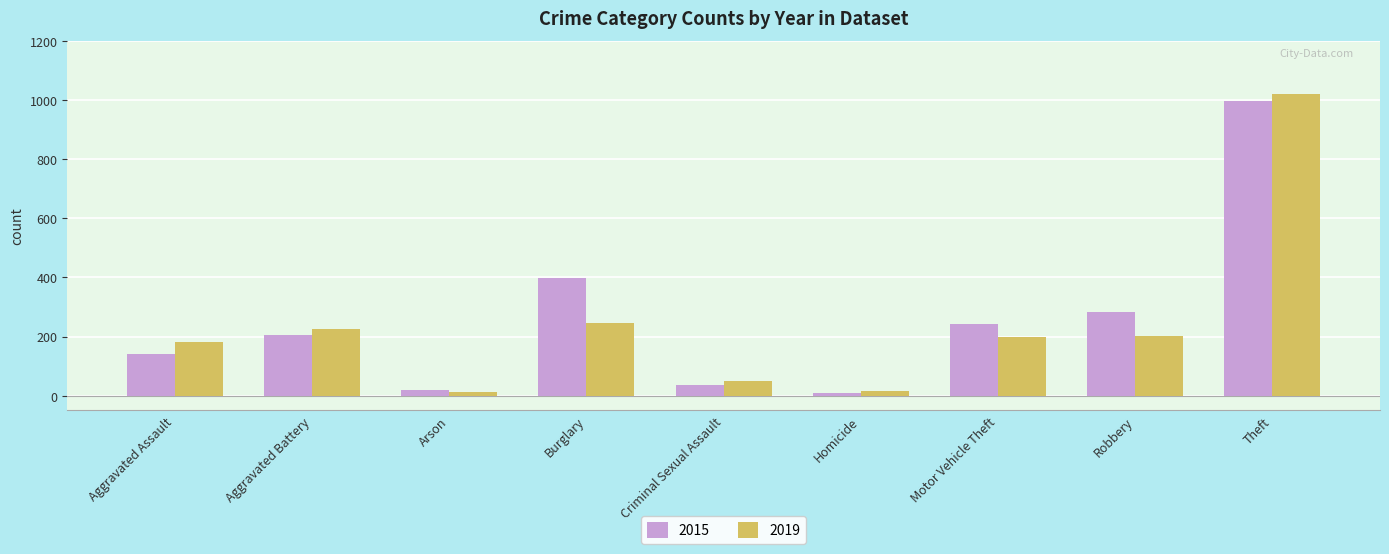

Rank the series at Aggravated Assault from highest to lowest value.

2019, 2015